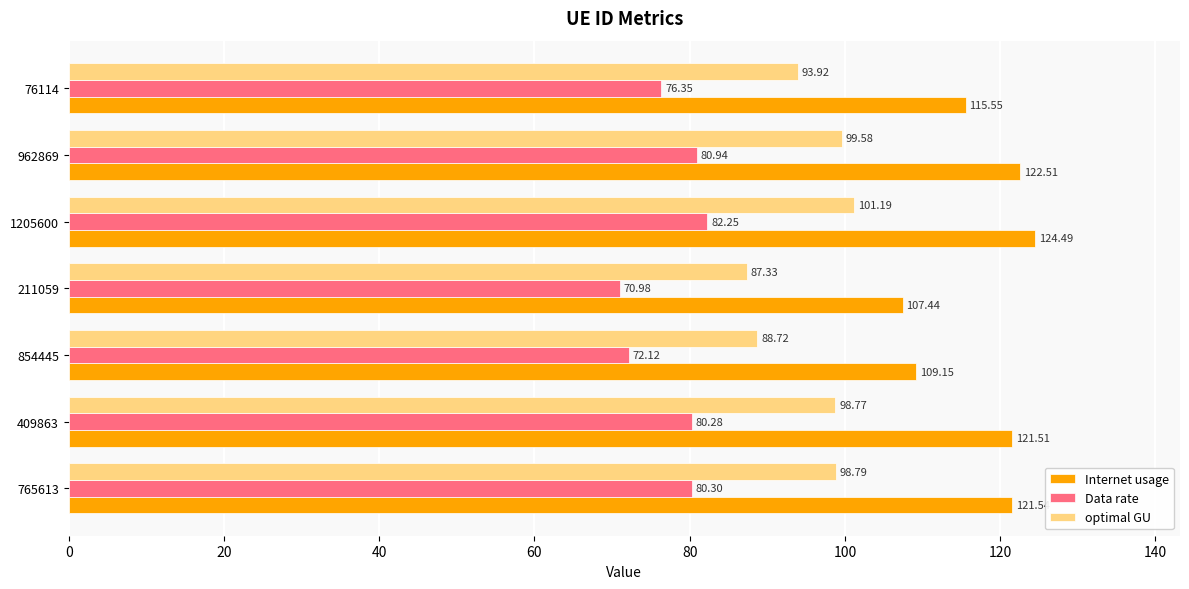

What is the difference between the highest and lowest values at 854445?

37.0